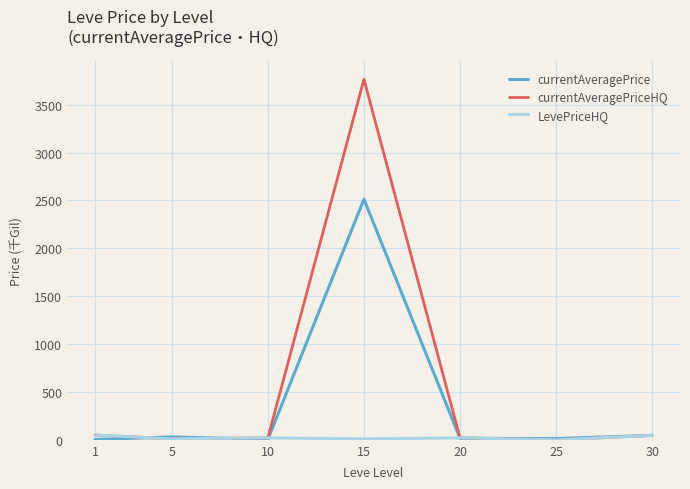

How many interior local valleys does the currentAveragePriceHQ series have?

2